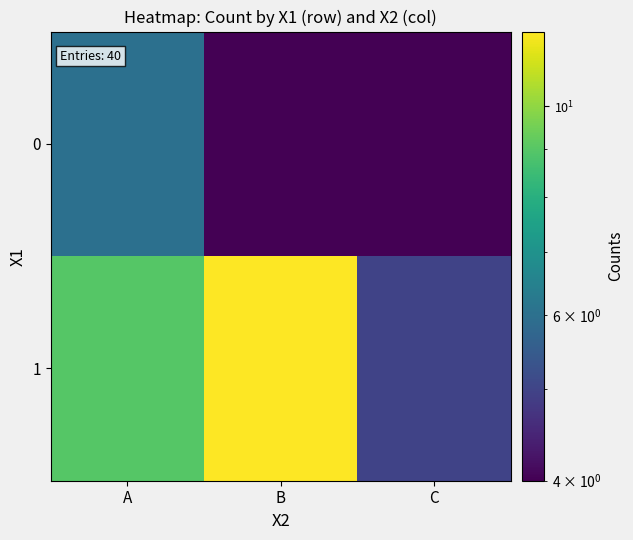

Between A and B, which series saw the biggest shift?

row_1